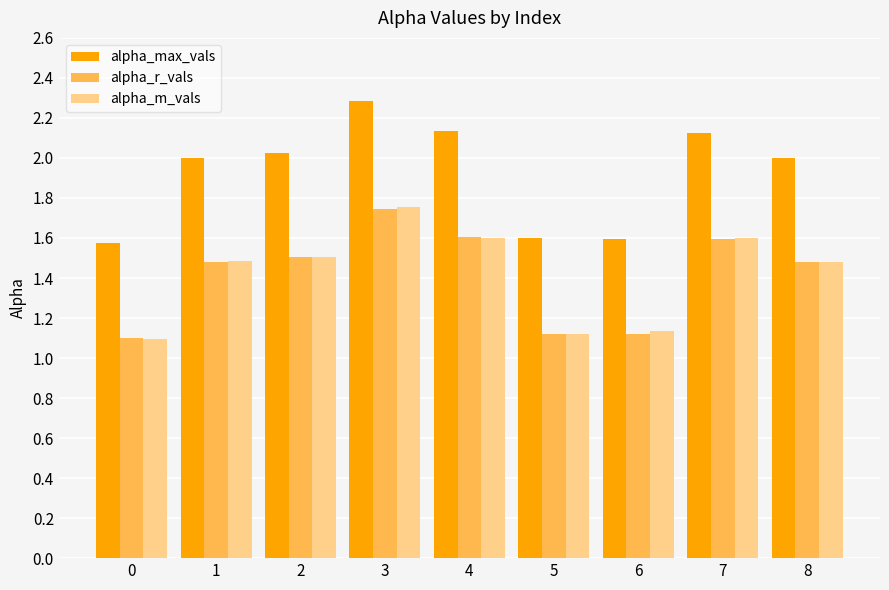

How many data points does each series have?

9